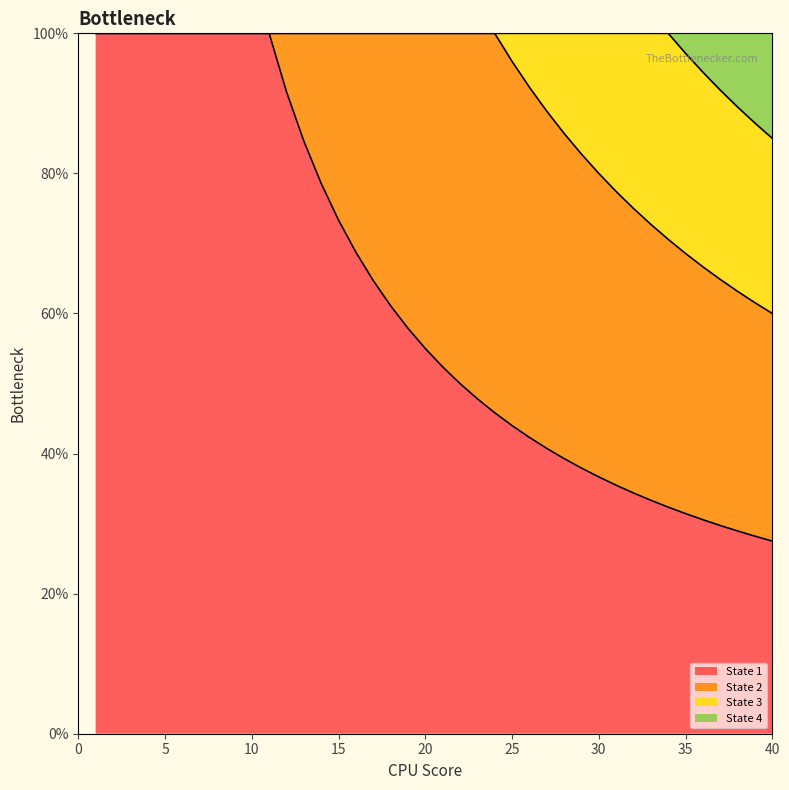

What is the highest value of the State 1 series?

100.0